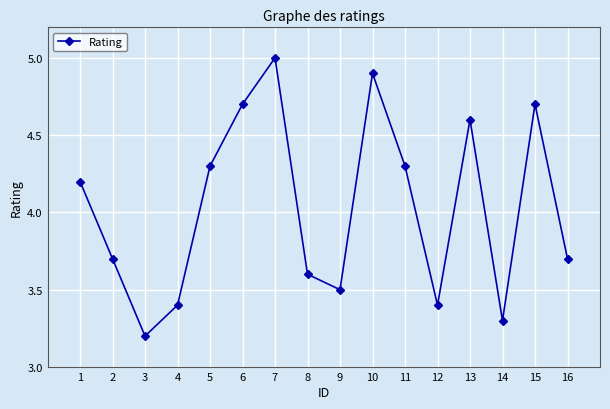

The value at 4 is 3.4. True or false?

True